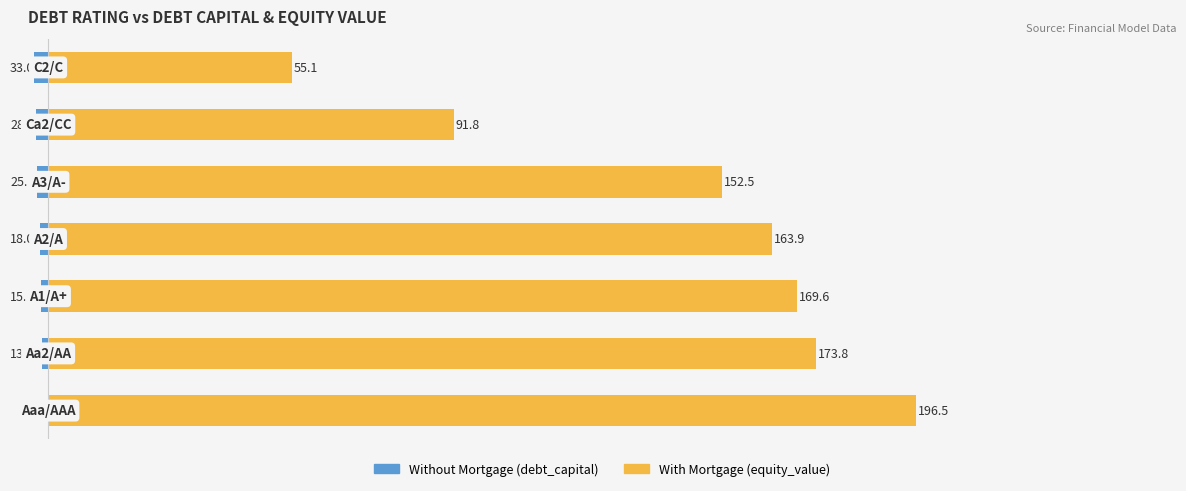

At 3, list the series in order from largest to smallest.

With Mortgage, Without Mortgage